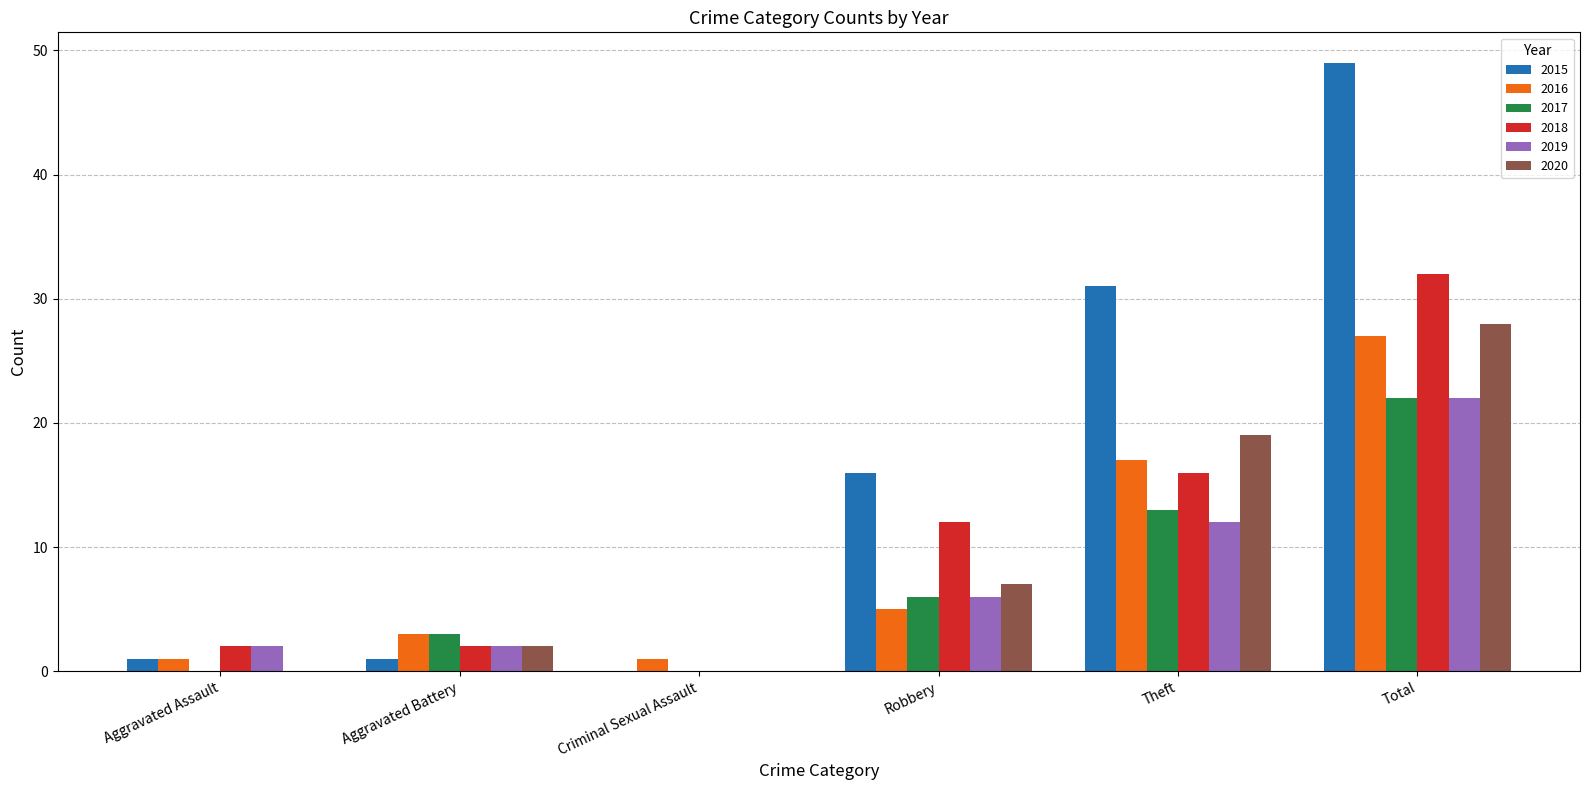

The value of 2019 at Criminal Sexual Assault is 12. True or false?

False